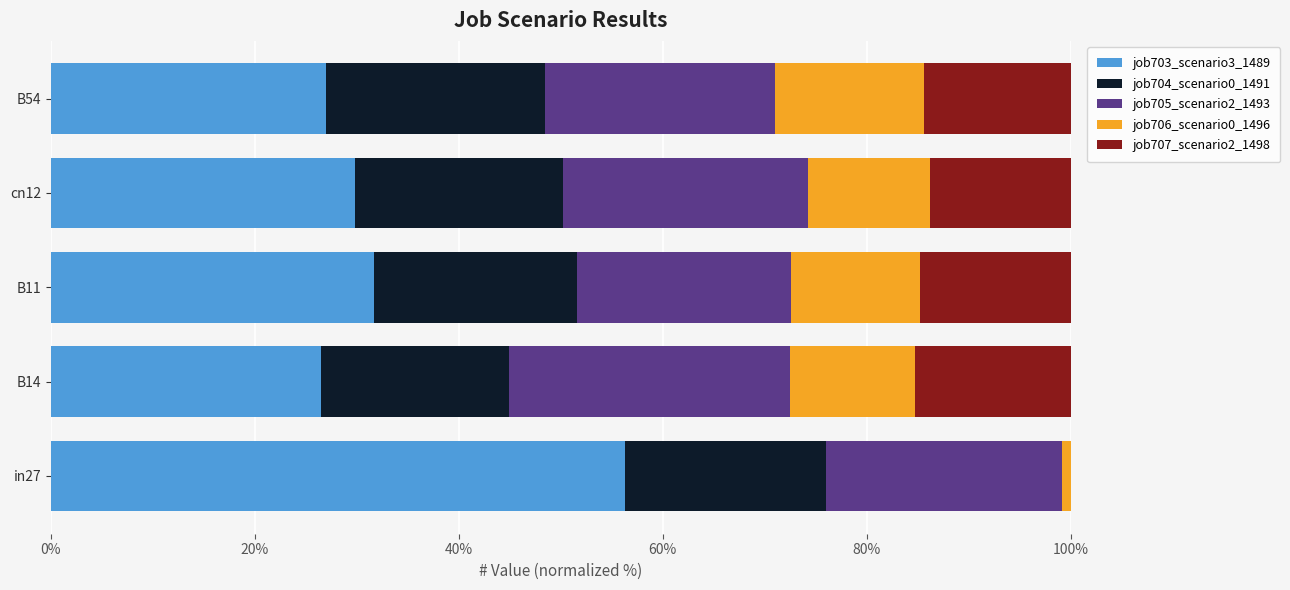

At which label does job703_scenario3_1489 reach its peak?

in27